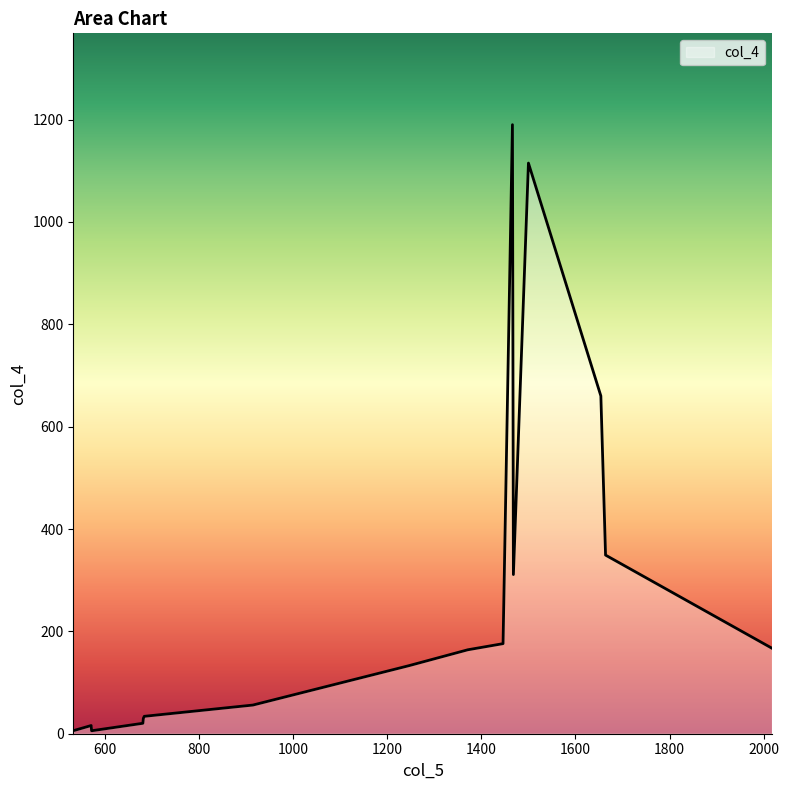

What is the maximum value shown in the chart?

1190.0